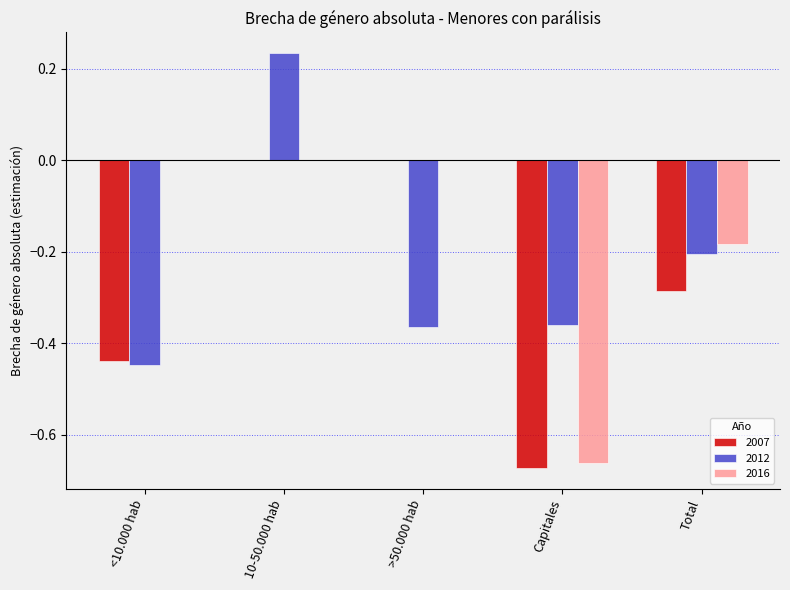

What is the sum of all 2012 values?

-1.1